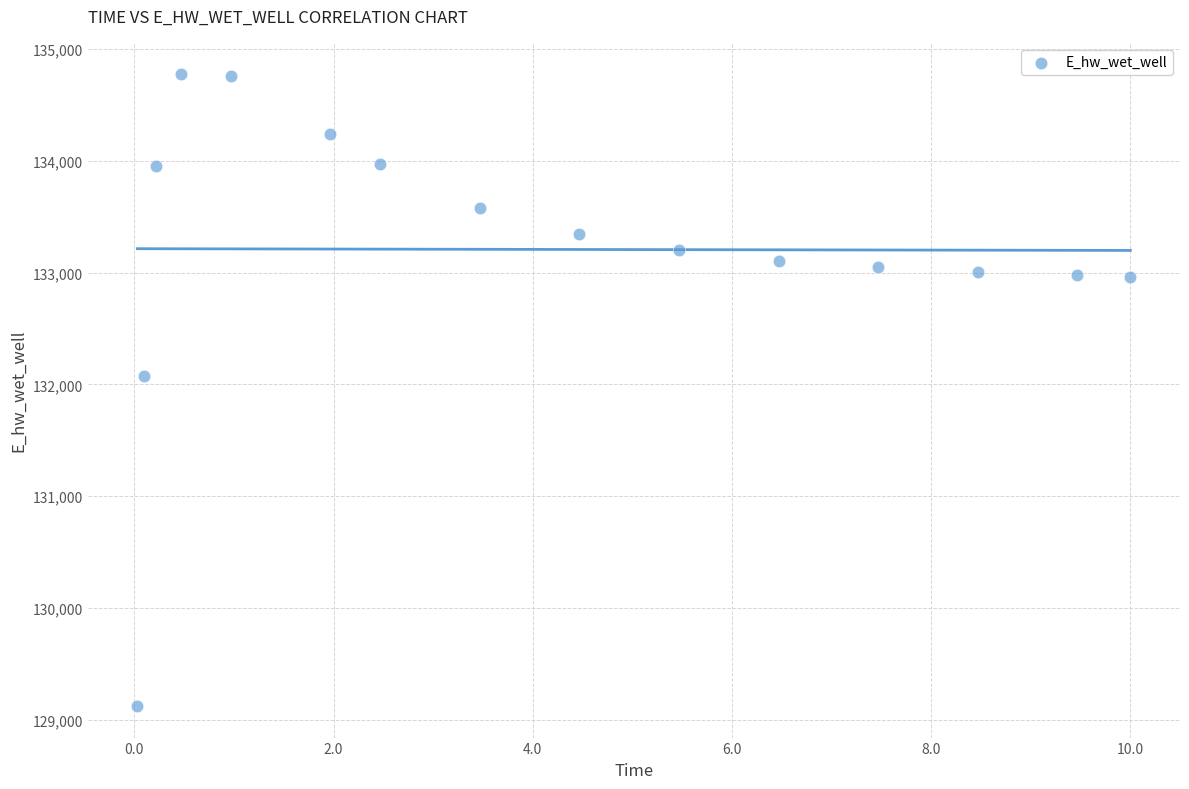

What Y value in the scatter plot is closest to 131947?

132070.7